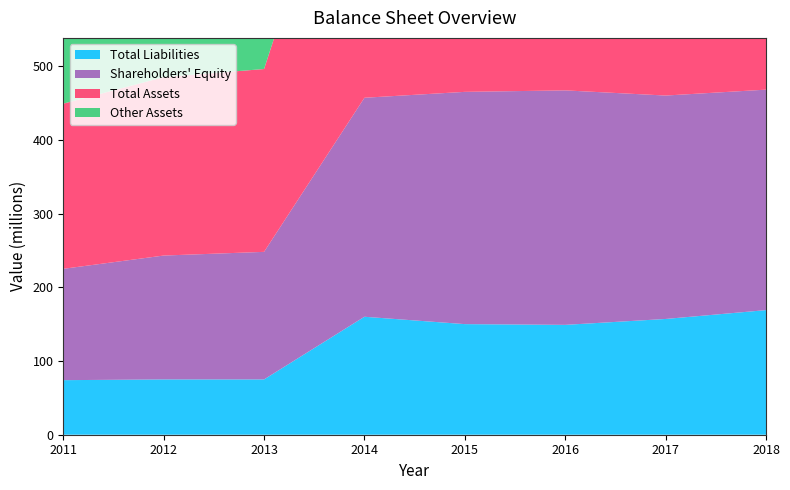

Reading right to left, list all the values displayed in this chart.

Total Assets: 2018=468	2017=460	2016=467	2015=465	2014=457	2013=248	2012=242	2011=224
Total Liabilities: 2018=169	2017=157	2016=149	2015=150	2014=160	2013=75	2012=75	2011=74
Shareholders' Equity: 2018=299	2017=303	2016=318	2015=315	2014=297	2013=173	2012=168	2011=151
Other Assets: 2018=467	2017=460	2016=464	2015=462	2014=451	2013=245	2012=241	2011=224